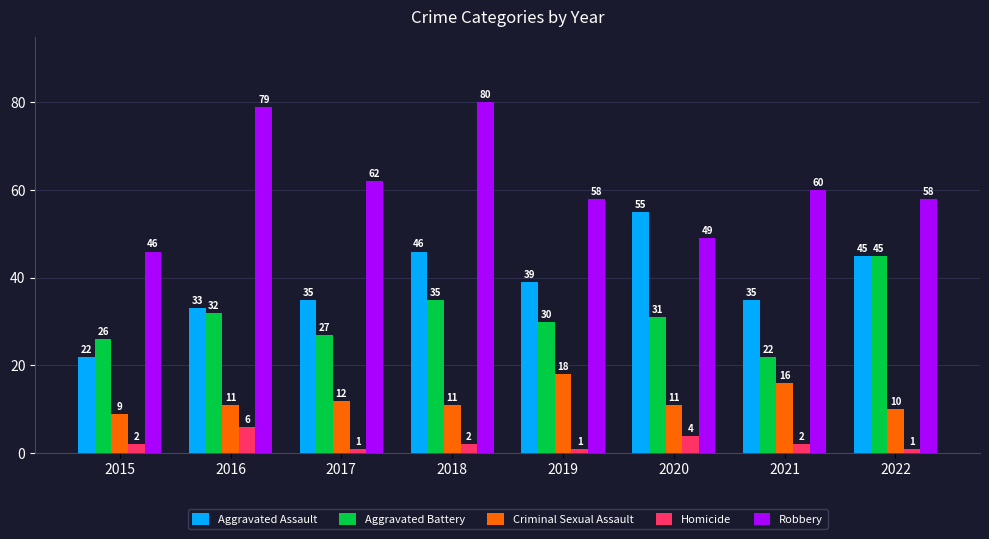

Reading left to right, what are all the values shown in this chart?

Aggravated Assault: 22	33	35	46	39	55	35	45
Aggravated Battery: 26	32	27	35	30	31	22	45
Criminal Sexual Assault: 9	11	12	11	18	11	16	10
Homicide: 2	6	1	2	1	4	2	1
Robbery: 46	79	62	80	58	49	60	58